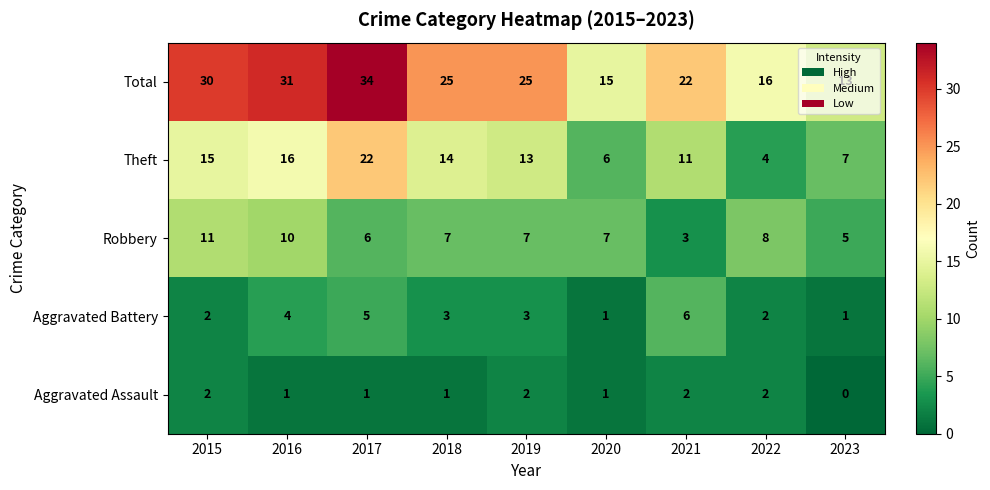

How many Aggravated Battery values are between 2 and 4?

5